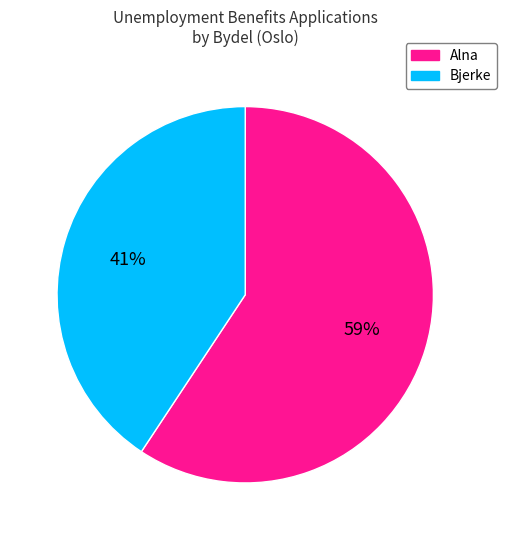

To the nearest percent, what is the average slice percentage?

50%